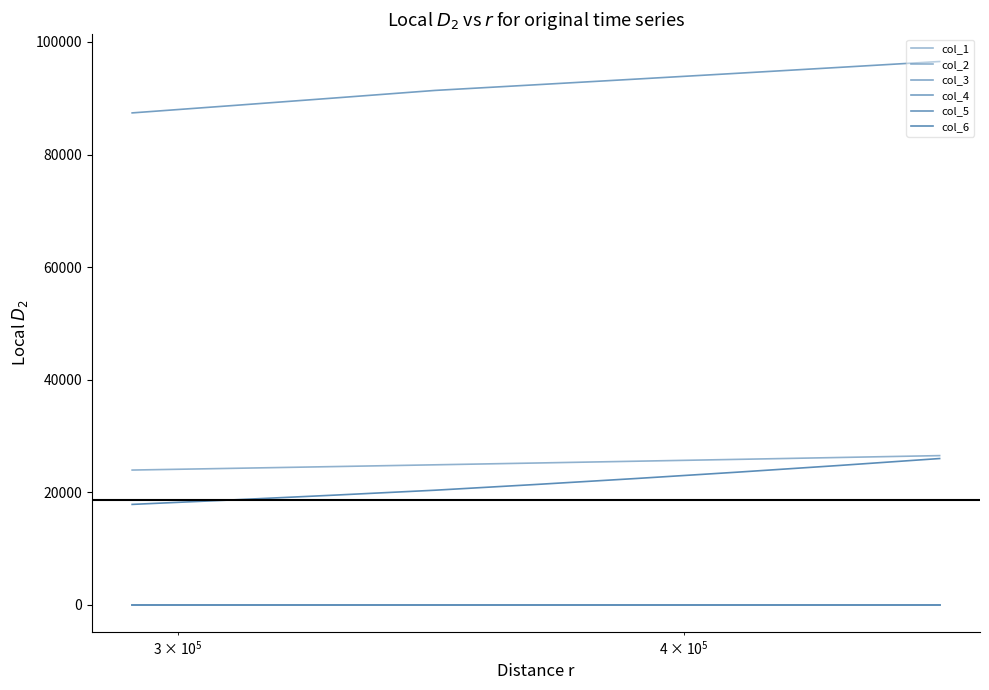

Is this an area chart (filled region under the line)?

No